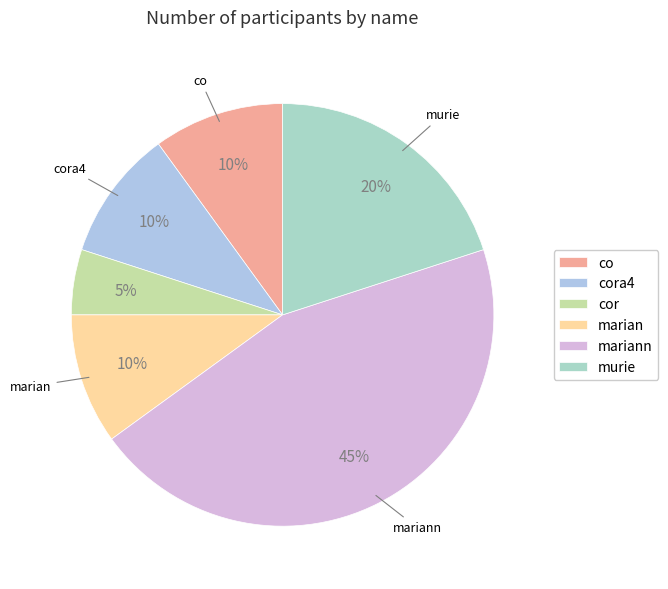

Count the number of slices in the pie.

6